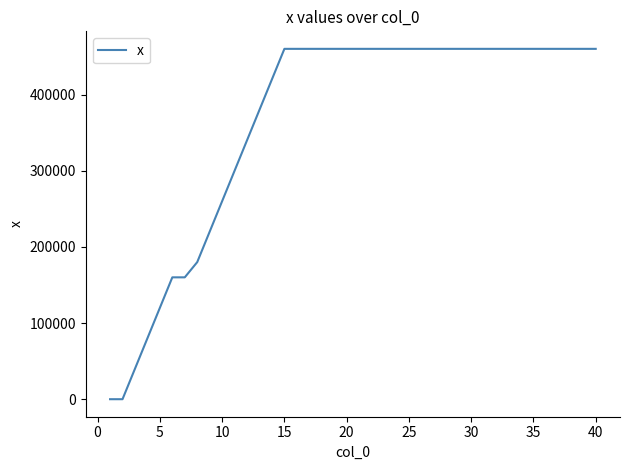

What is the value of the 7th point from the left?

160000